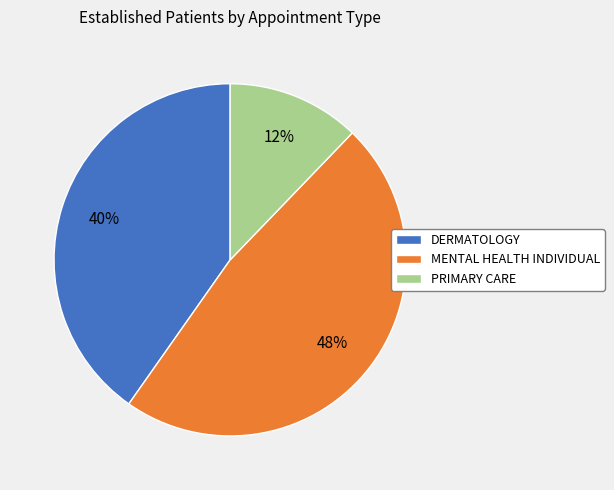

How many segments does this pie chart have?

3